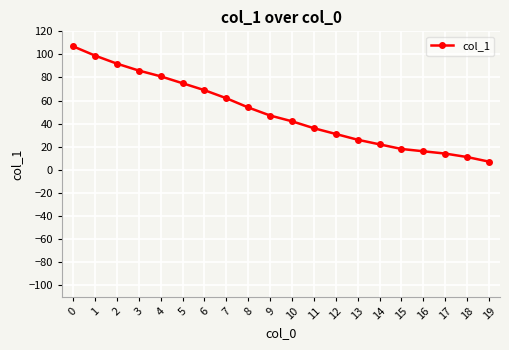

Approximately how many times larger is the value at 2 compared to 0?

0.9